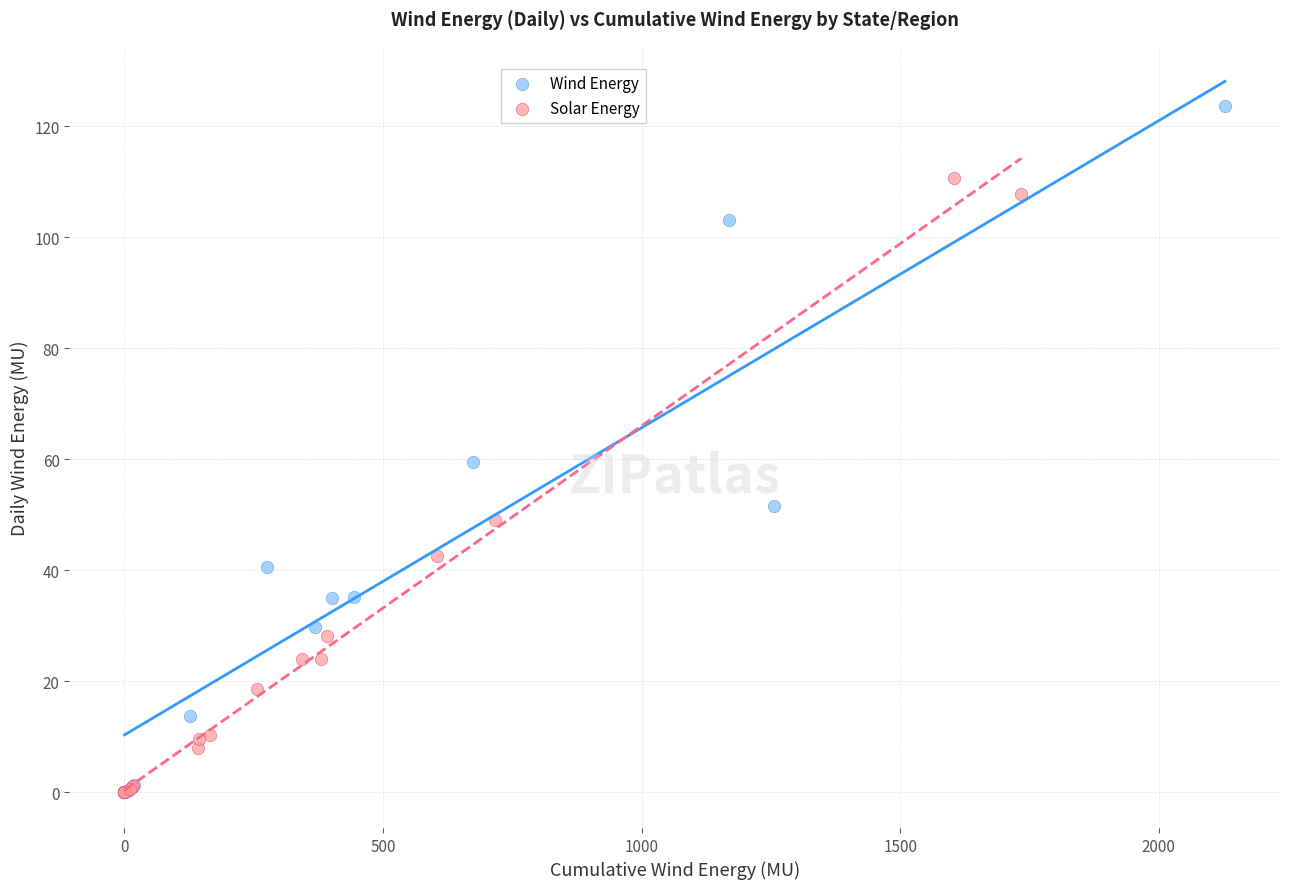

Which series contains the highest Y value?

Wind Energy